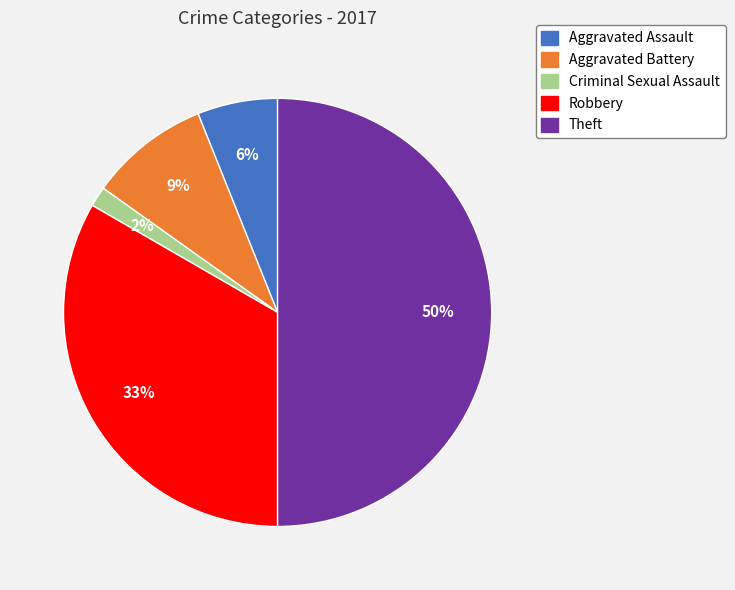

To the nearest percent, what is the difference between the largest and smallest slice percentages?

48%